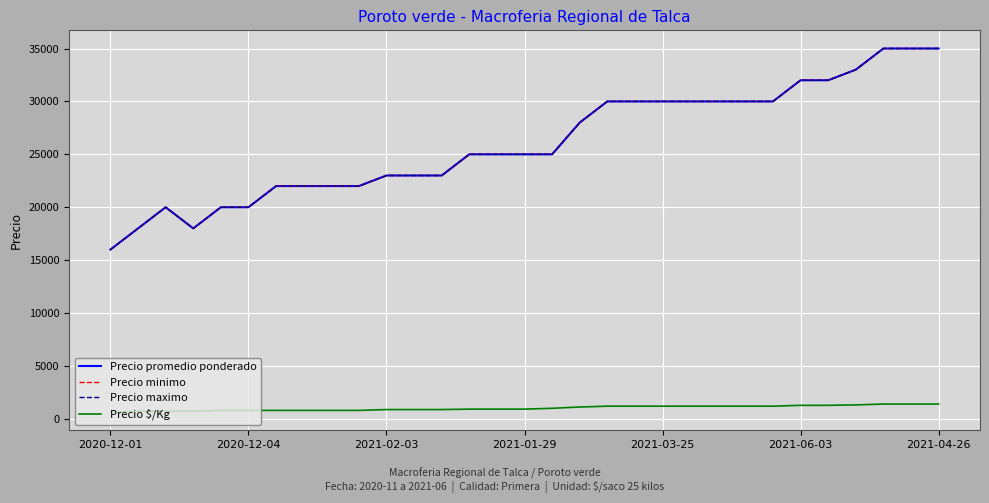

What is the difference between the second highest and minimum values in the Precio promedio ponderado series?

19000